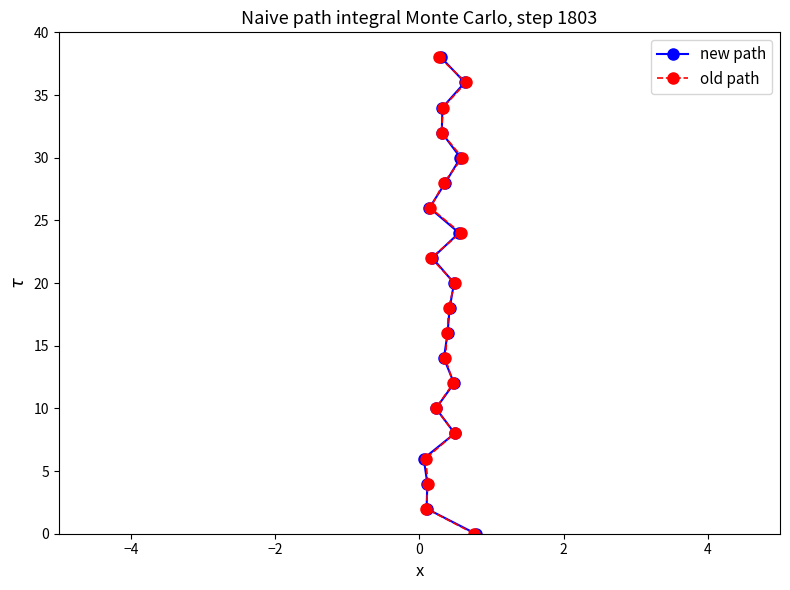

Reading left to right, transcribe all the data shown in this chart.

new path: 0	2	4	6	8	10	12	14	16	18	20	22	24	26	28	30	32	34	36	38
old path: 0	2	4	6	8	10	12	14	16	18	20	22	24	26	28	30	32	34	36	38